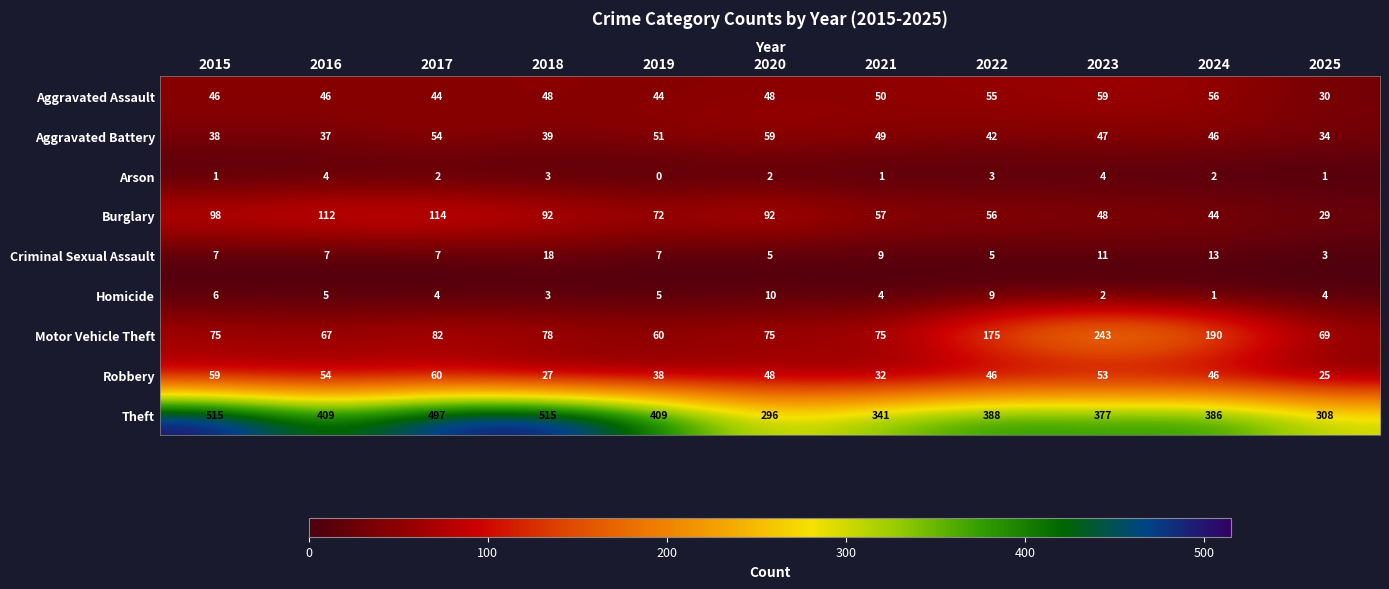

What is the difference between the second highest and minimum values in the Burglary series?

83